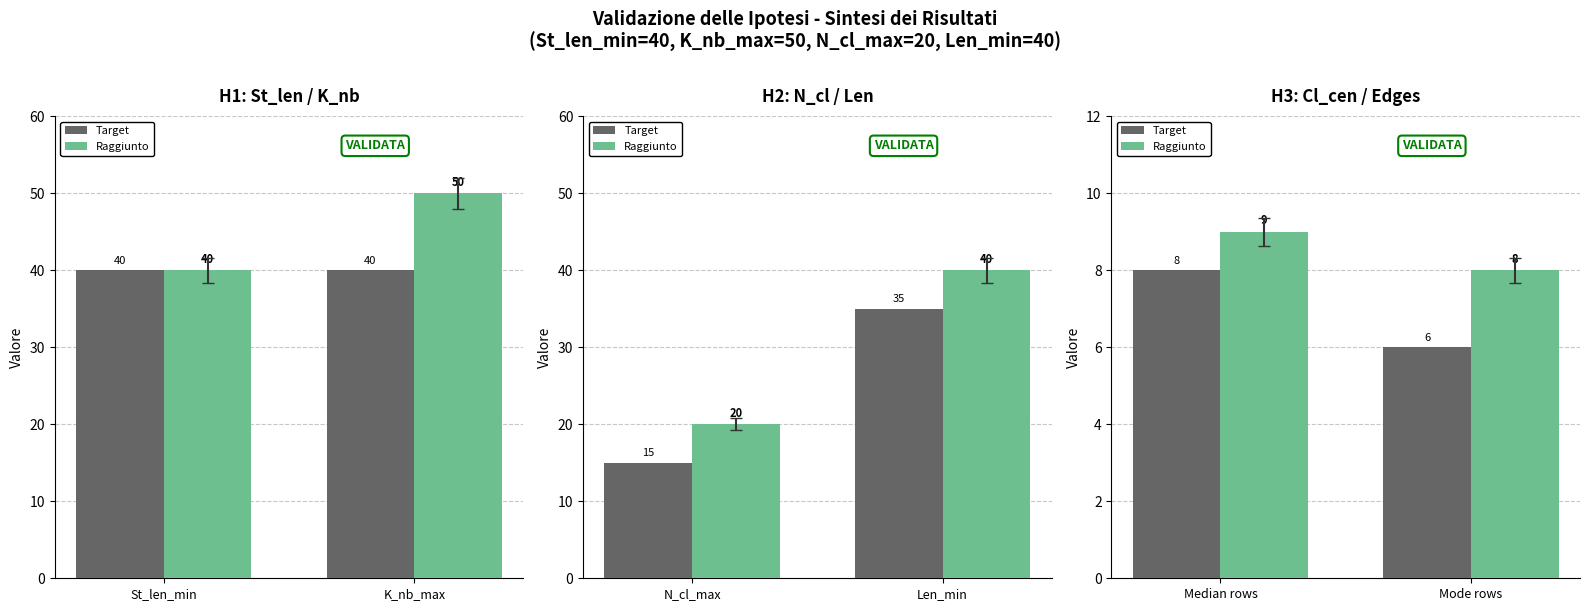

Which series has the largest total across all categories?

Raggiunto